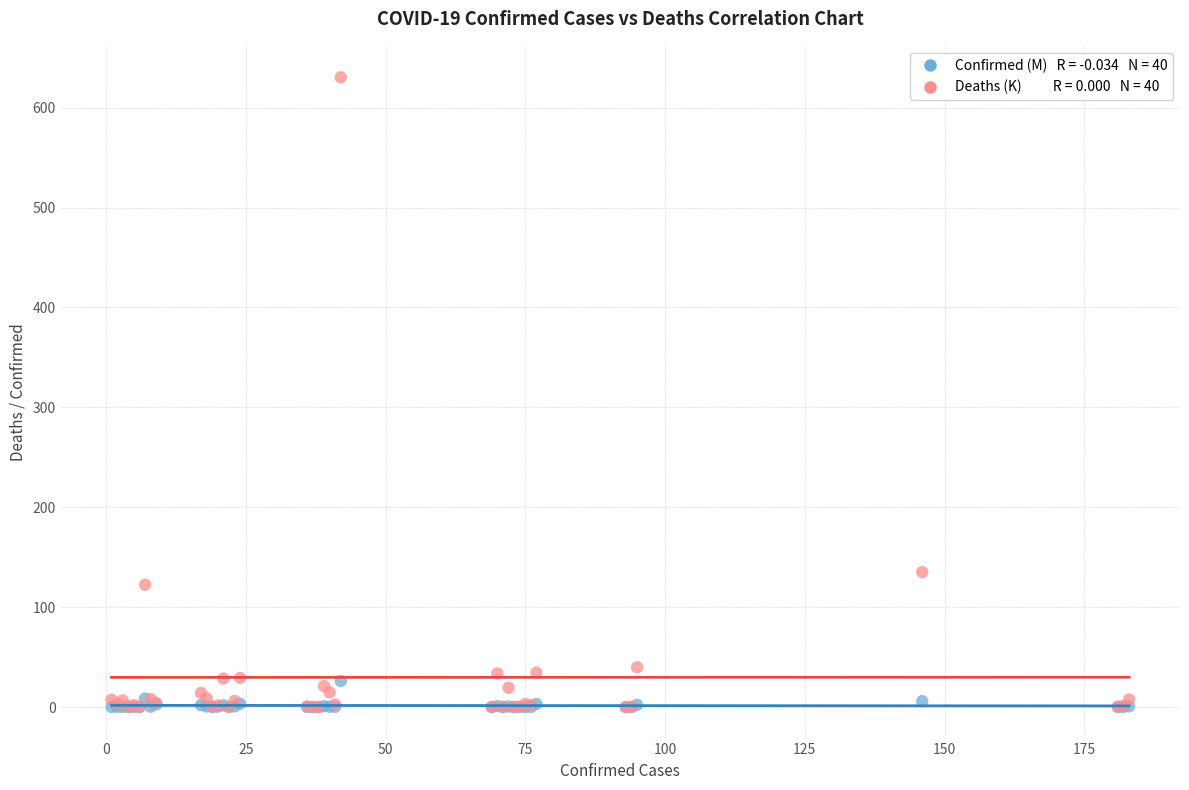

Across all series, what Y value is closest to 315?

135.0